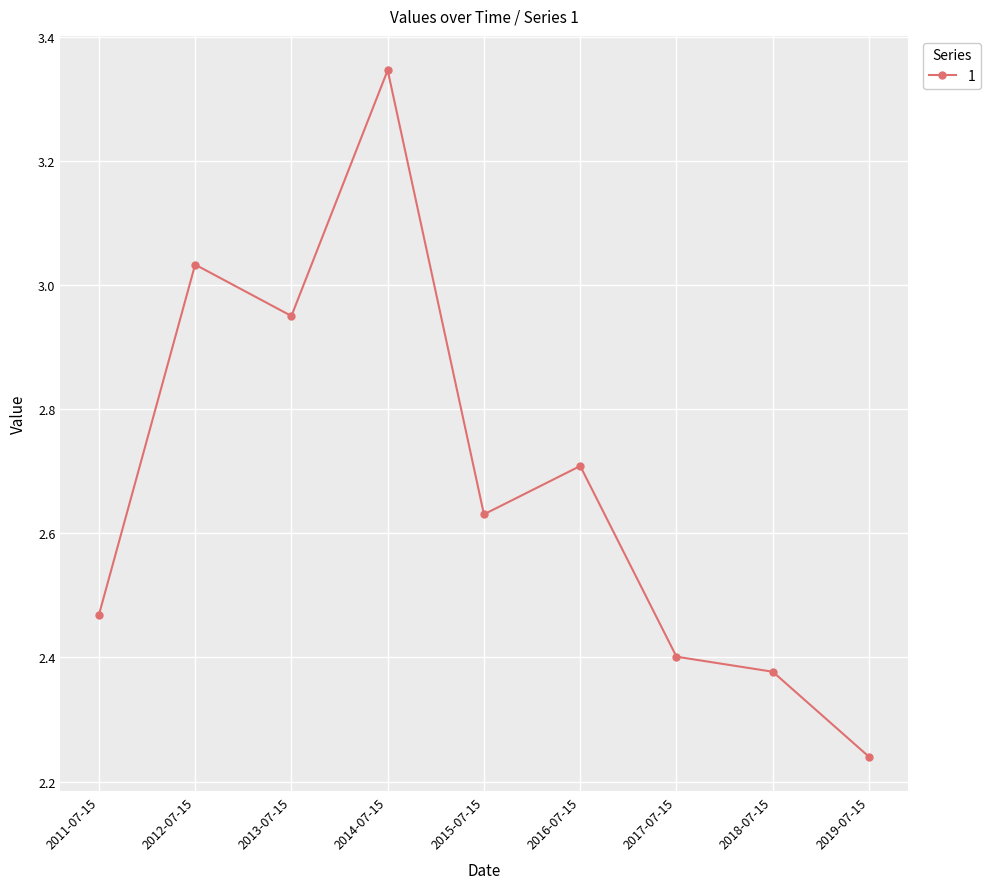

The value at 2013-07-15 is 4.1. True or false?

False